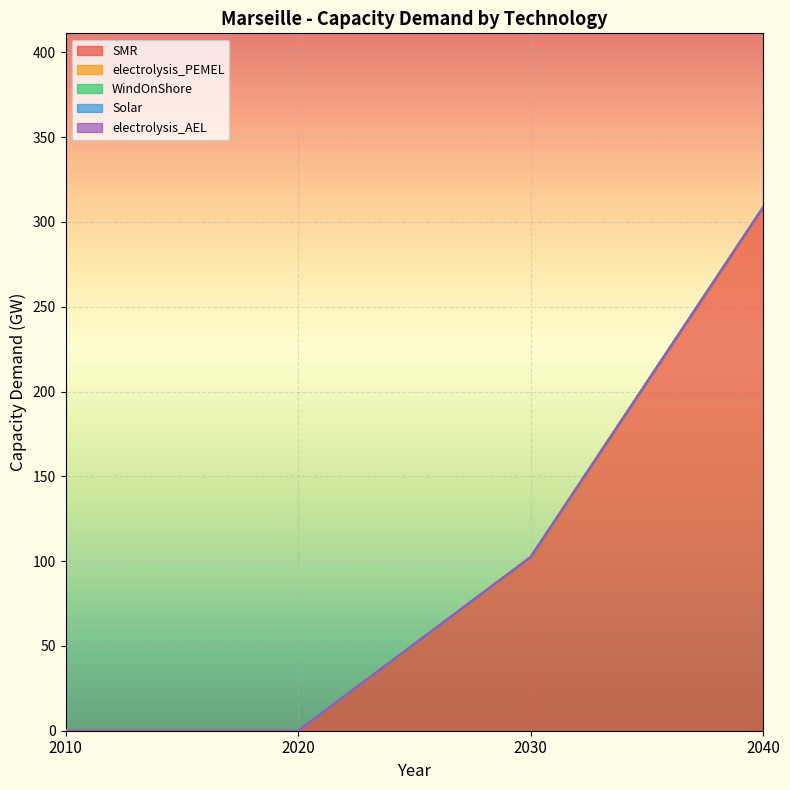

At which category is the sum across all series the highest?

2040